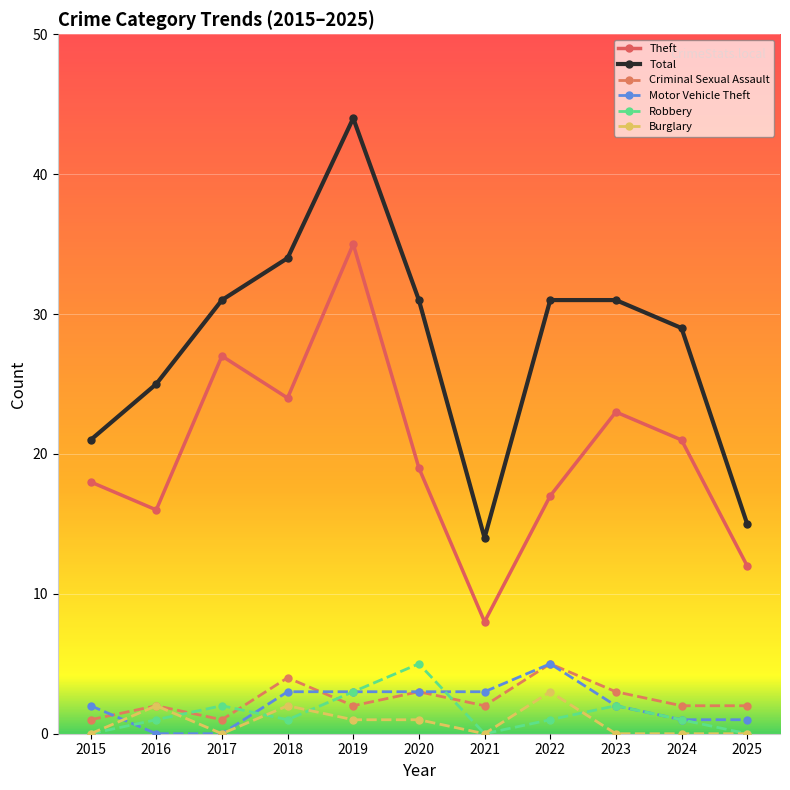

Is it true that Theft equals 6 at 2025?

False